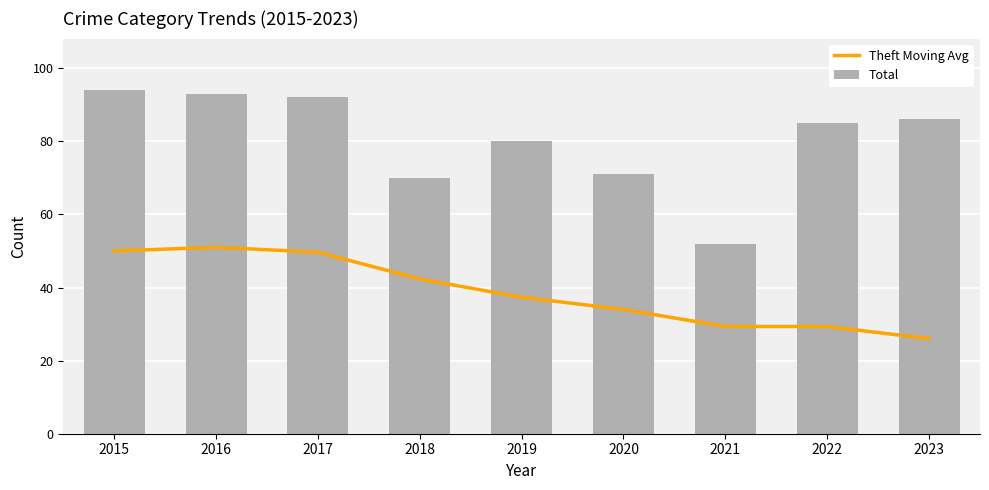

At which label does Theft Moving Avg first exceed 37?

2015